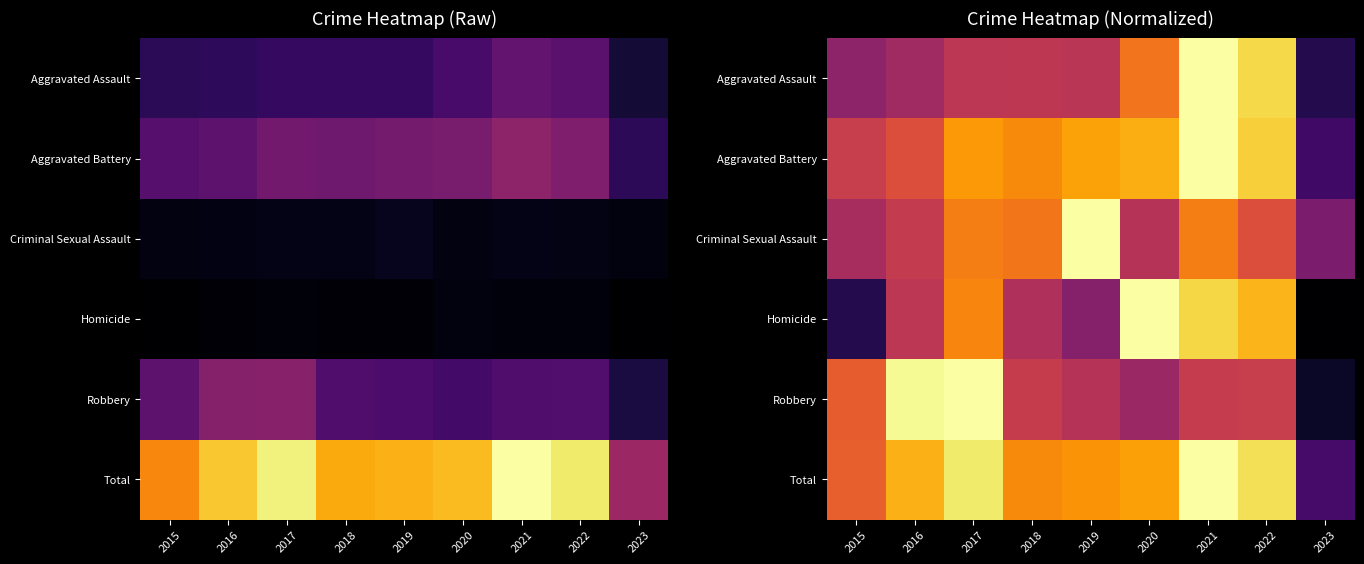

What is the total value across all series at 2020?

4.7